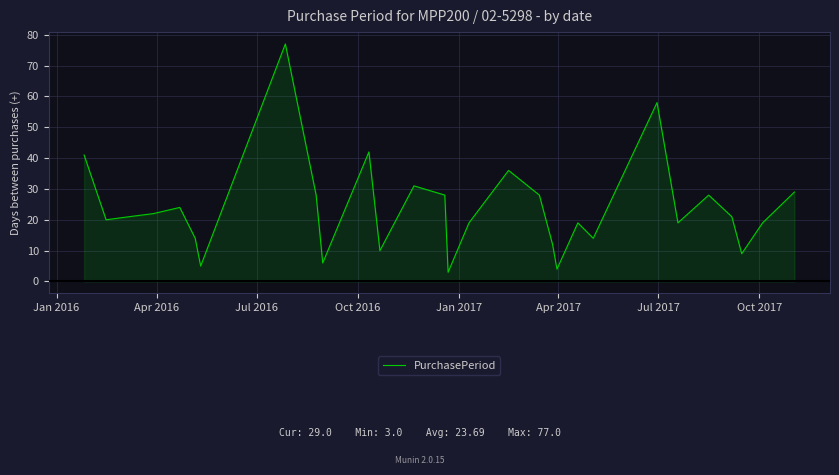

What is the smallest value displayed?

3